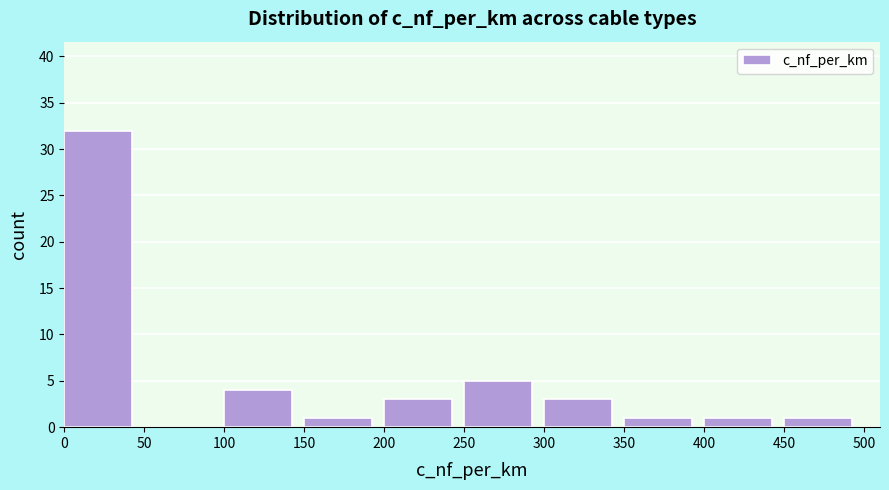

Reading left to right, transcribe this chart: for each bar, give the range it covers on the x-axis and its height. The values are not printed on the chart, so give them approximately, as read against the axis.

0 to 50: 32
50 to 100: 0
100 to 150: 4
150 to 200: 1
200 to 250: 3
250 to 300: 5
300 to 350: 3
350 to 400: 1
400 to 450: 1
450 to 500: 1